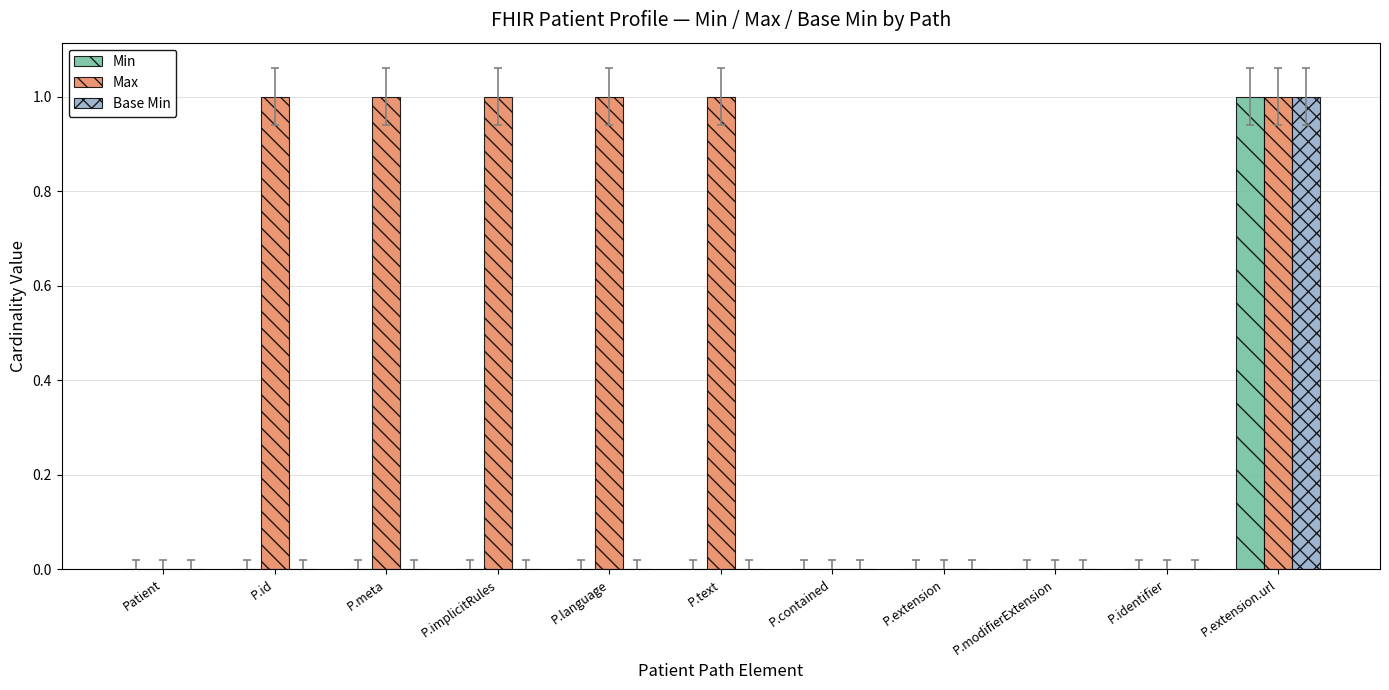

At which label does Base Min reach its peak?

P.extension.url